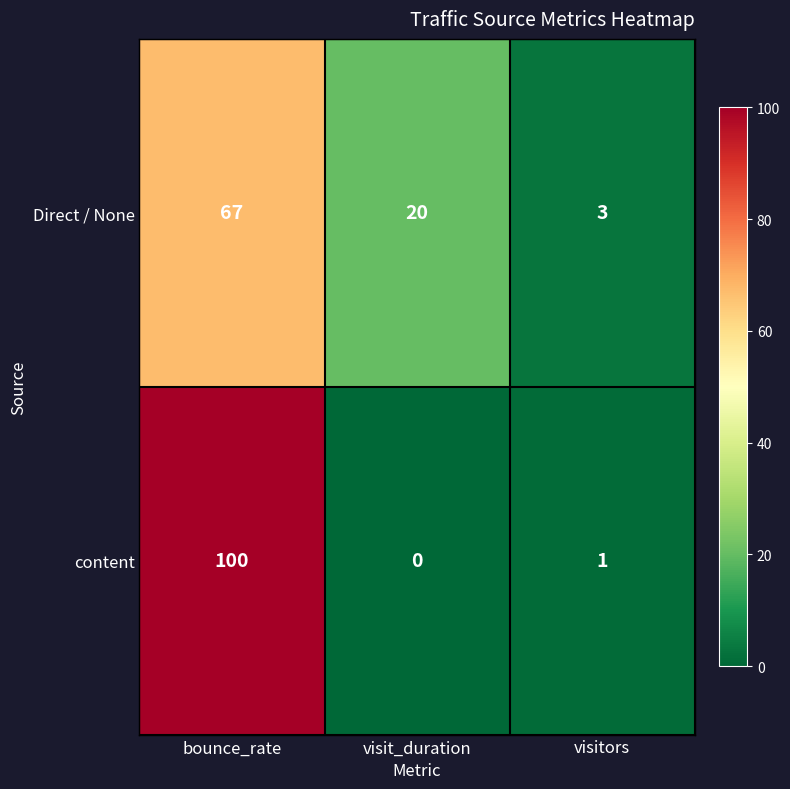

The value of content at bounce_rate is 100. True or false?

True